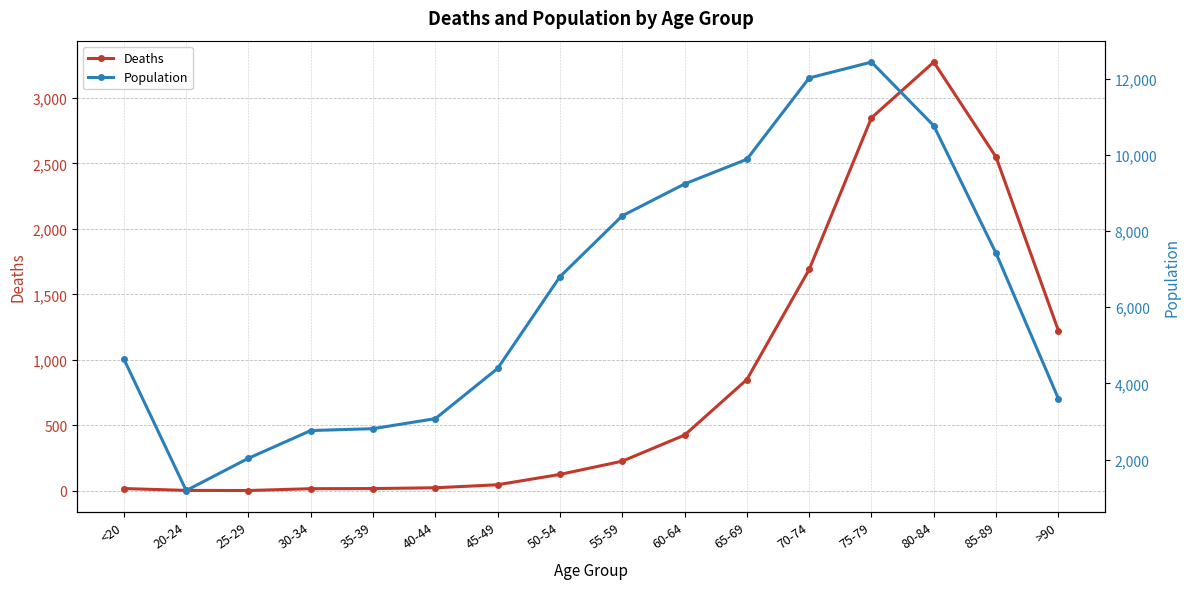

What position from the left is 20-24?

2